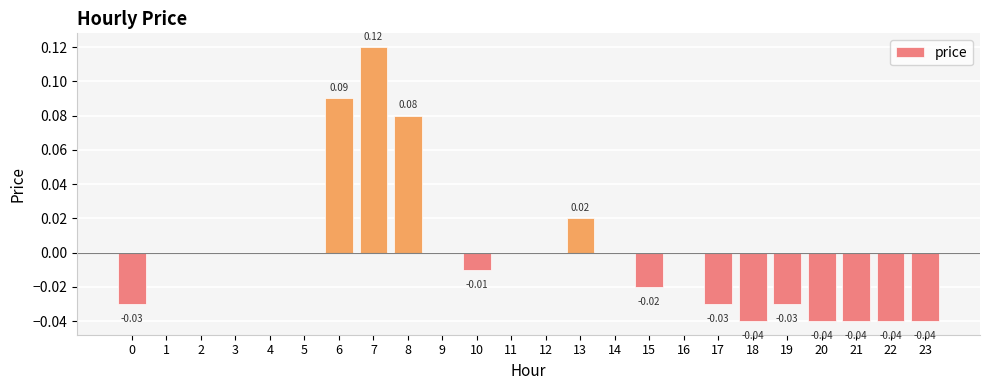

List the labels in order of value, smallest first.

18, 20, 21, 22, 23, 0, 17, 19, 15, 10, 1, 2, 3, 4, 5, 9, 11, 12, 14, 16, 13, 8, 6, 7